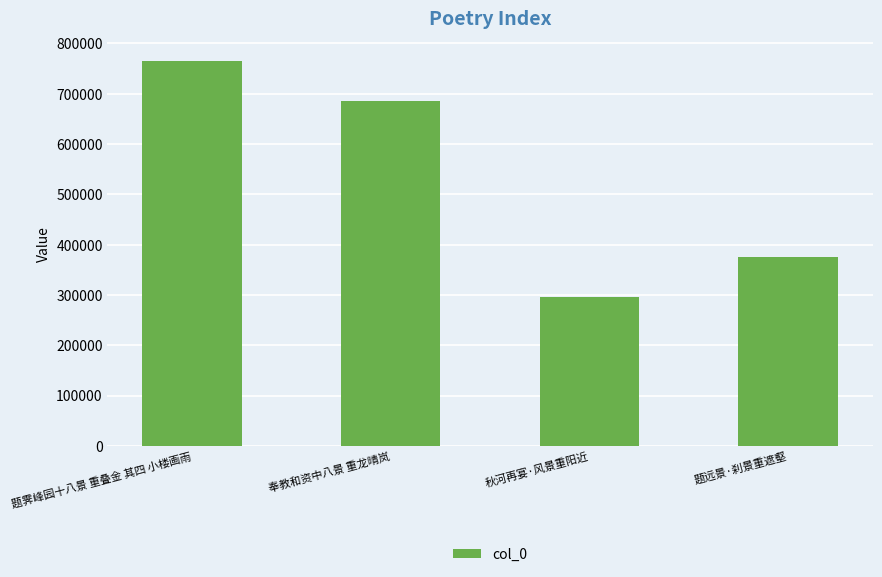

What is the sum of the values at 题霁峰园十八景 重叠金 其四 小楼画雨 and 题远景·刹景重遮壑?

1140419